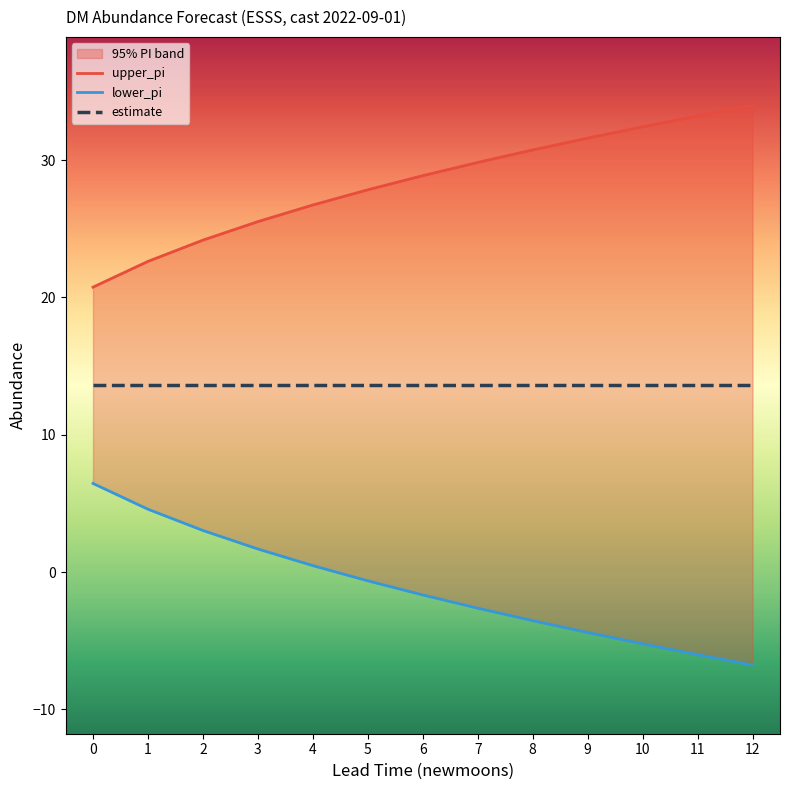

The upper_pi series shows 13.4 at 10. True or false?

False